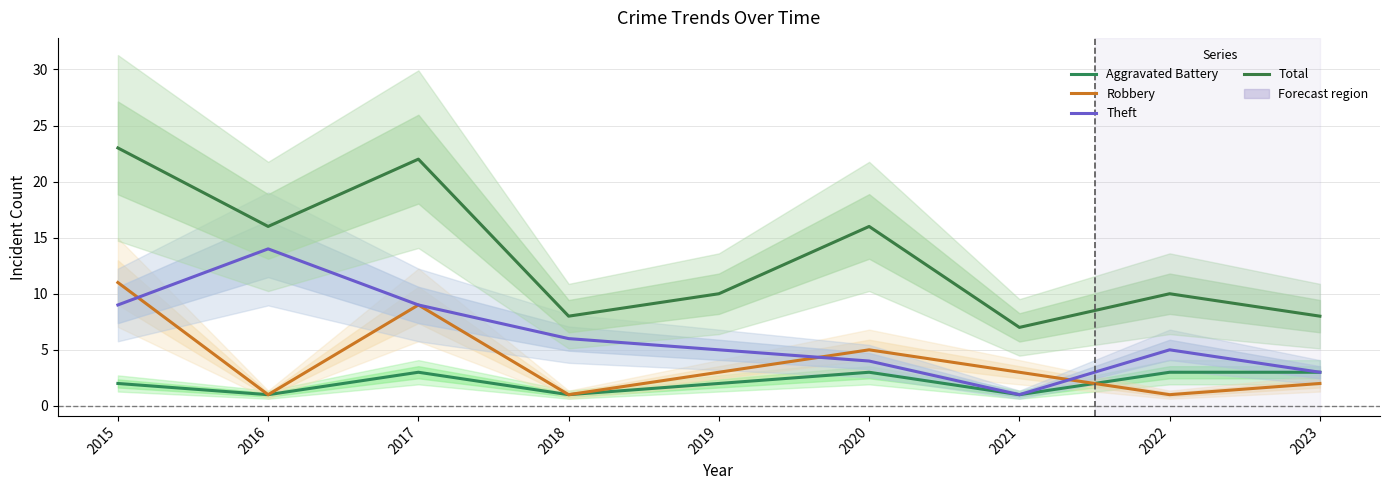

What is the difference between the highest and lowest values at 2020?

13